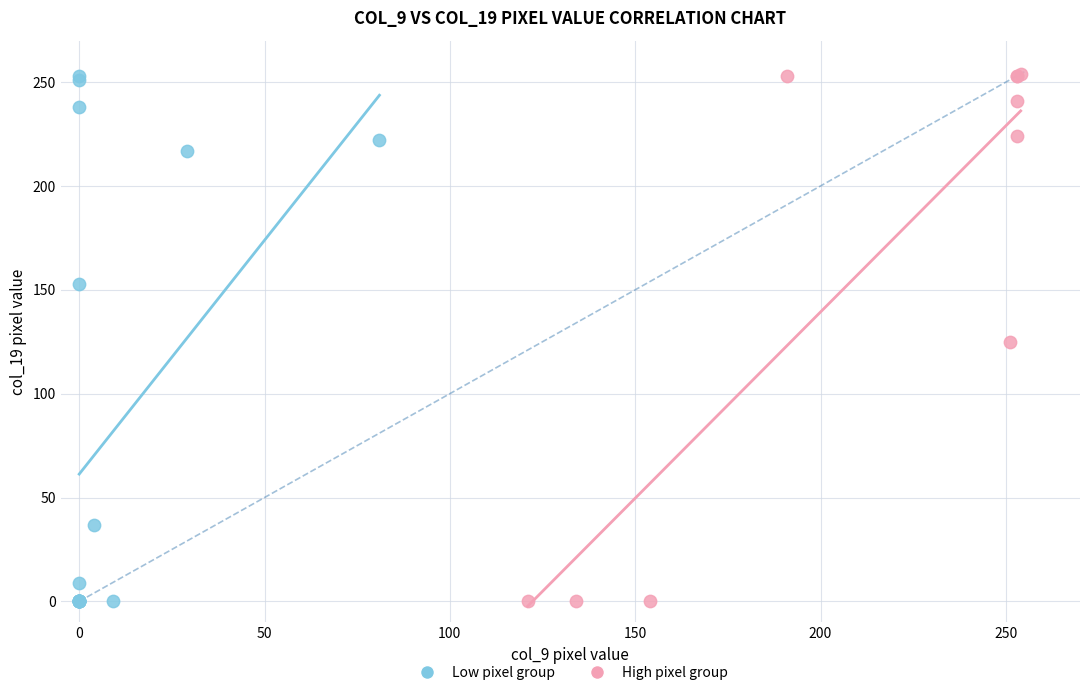

What are all the series names shown in the legend?

Low pixel group, High pixel group